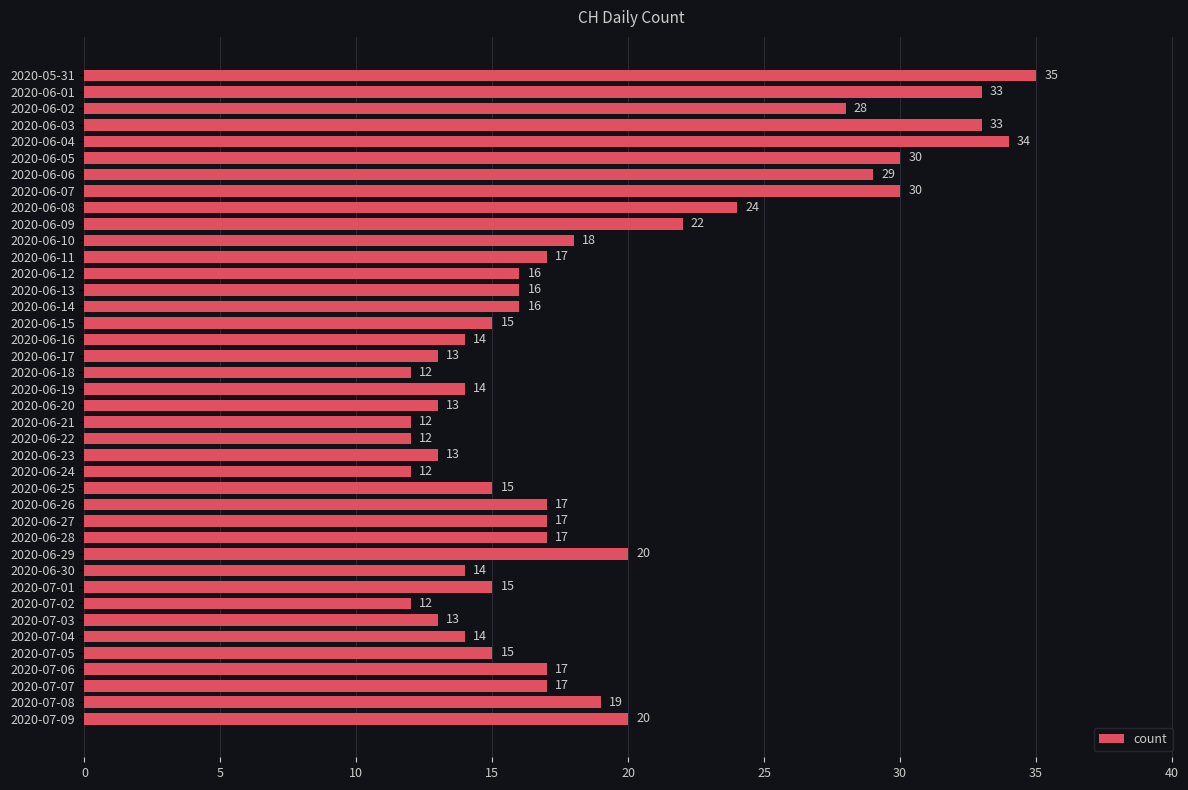

Reading top to bottom, list all the values displayed in this chart.

35	33	28	33	34	30	29	30	24	22	18	17	16	16	16	15	14	13	12	14	13	12	12	13	12	15	17	17	17	20	14	15	12	13	14	15	17	17	19	20